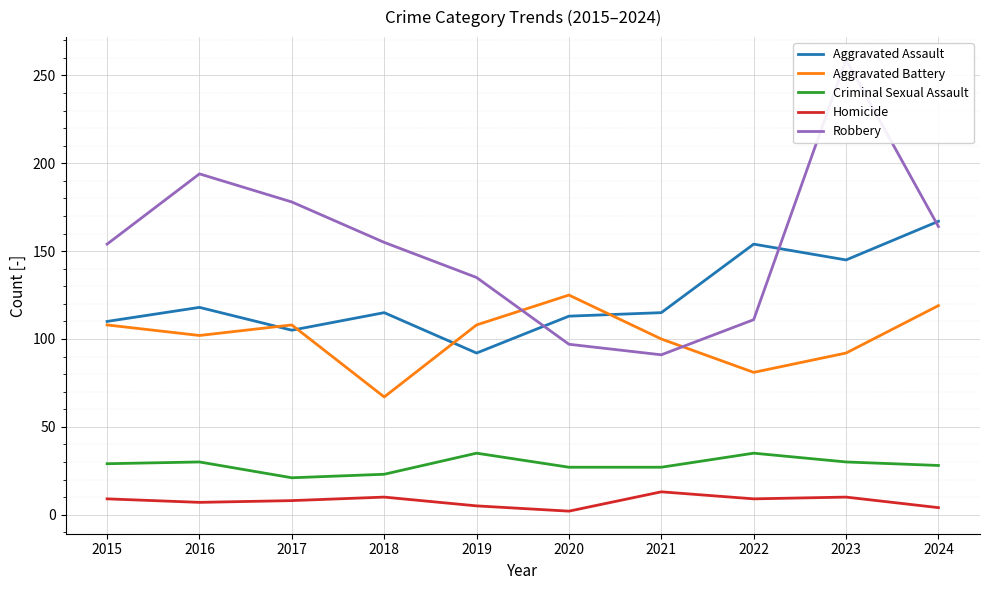

Reading left to right, list all the values displayed in this chart.

Aggravated Assault: 110	118	105	115	92	113	115	154	145	167
Aggravated Battery: 108	102	108	67	108	125	100	81	92	119
Criminal Sexual Assault: 29	30	21	23	35	27	27	35	30	28
Homicide: 9	7	8	10	5	2	13	9	10	4
Robbery: 154	194	178	155	135	97	91	111	259	164